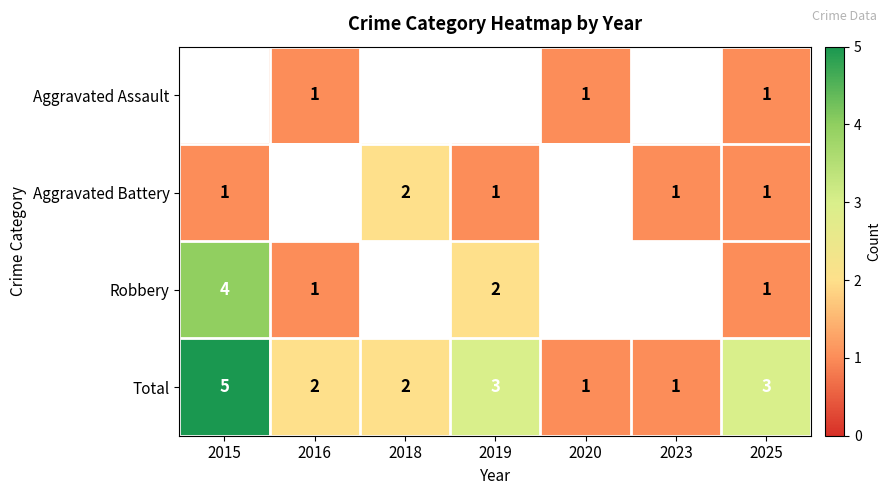

Between 2015 and 2018, which is larger?

2018